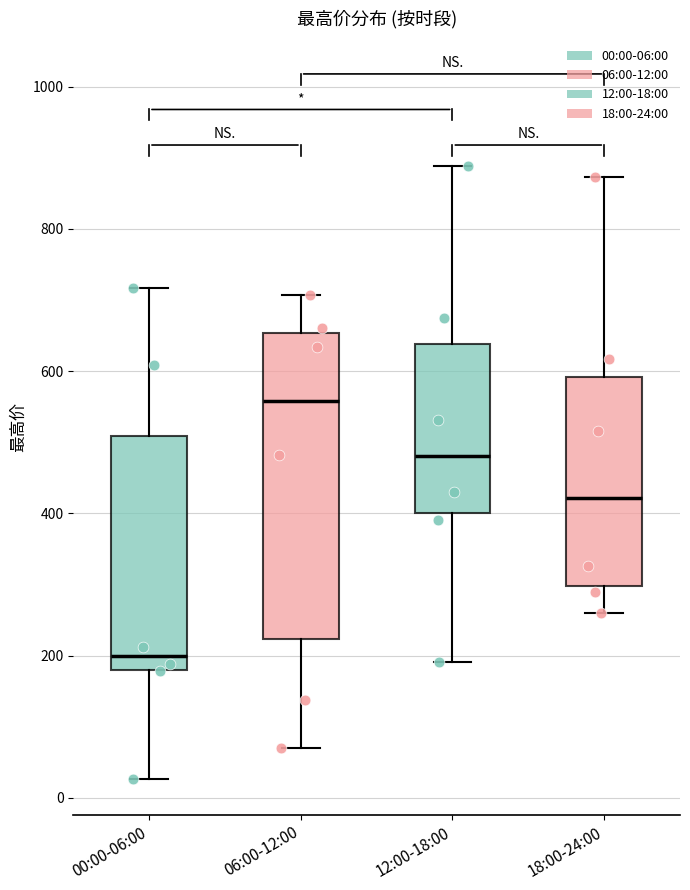

Where does the median line of the box for 12:00-18:00 sit on the y-axis? The values are not printed on the chart, so give them approximately, as read against the axis.

480